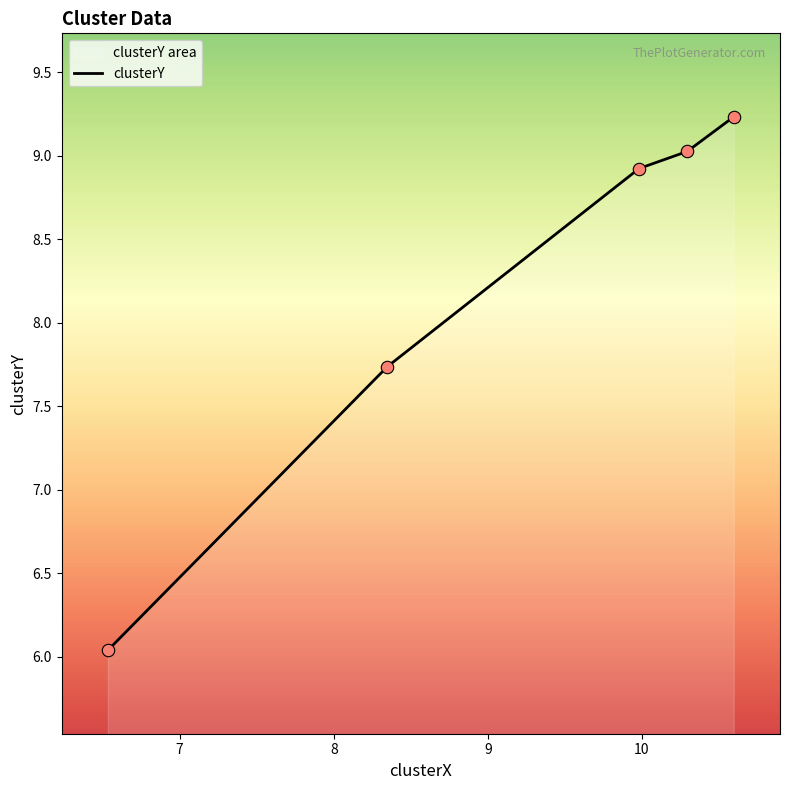

Which has a higher value, 9.981820085341374 or 10.293682224699477?

10.293682224699477